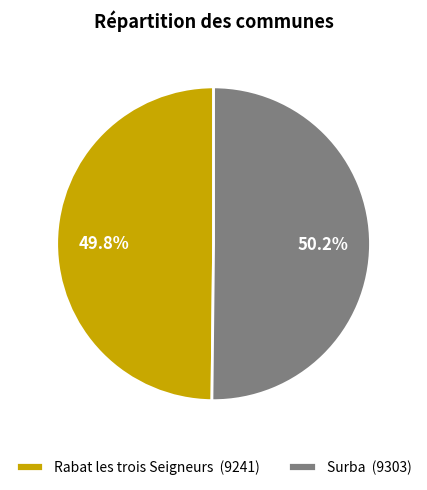

What percentage is NOT represented by Surba?

49.8%